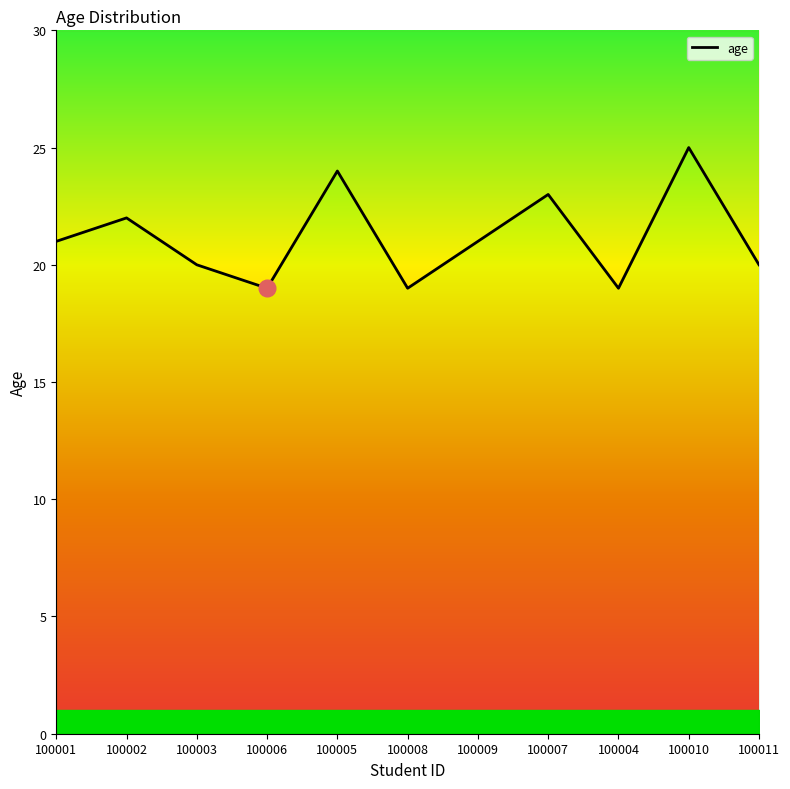

True or false: the data shows 21 at 100009.

True